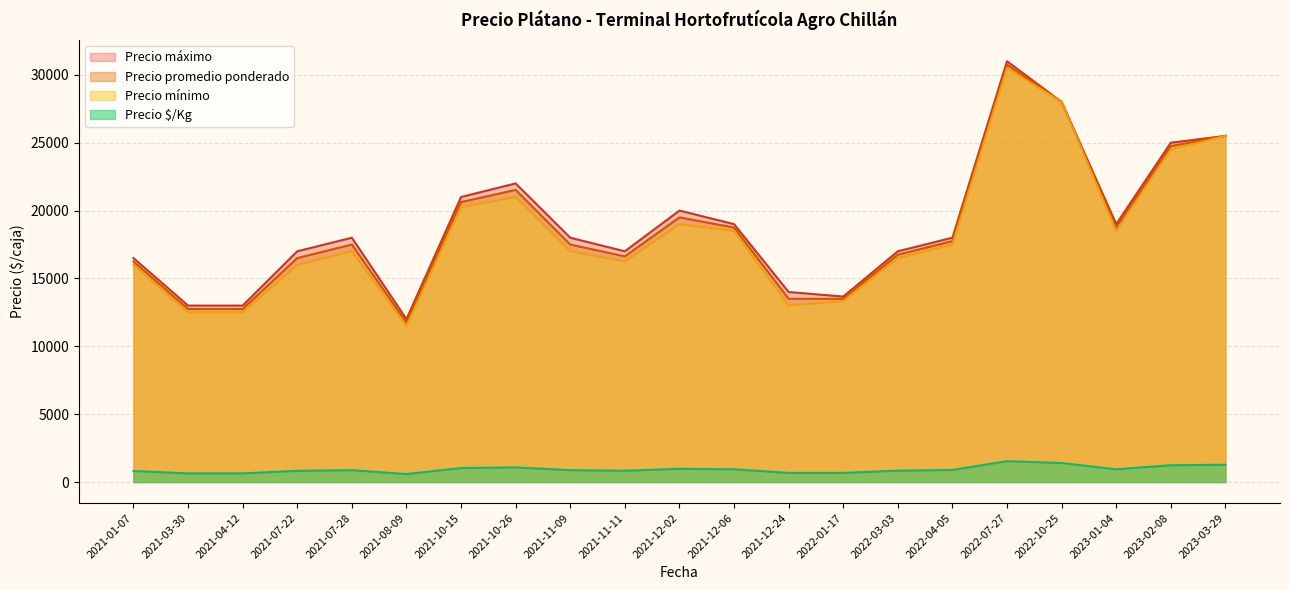

What is the minimum value shown in the chart?

587.5